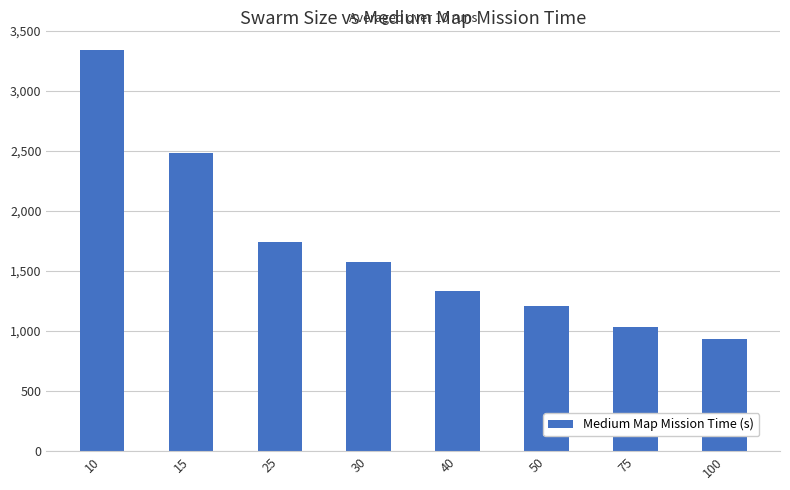

List the labels in order of value, largest first.

10, 15, 25, 30, 40, 50, 75, 100